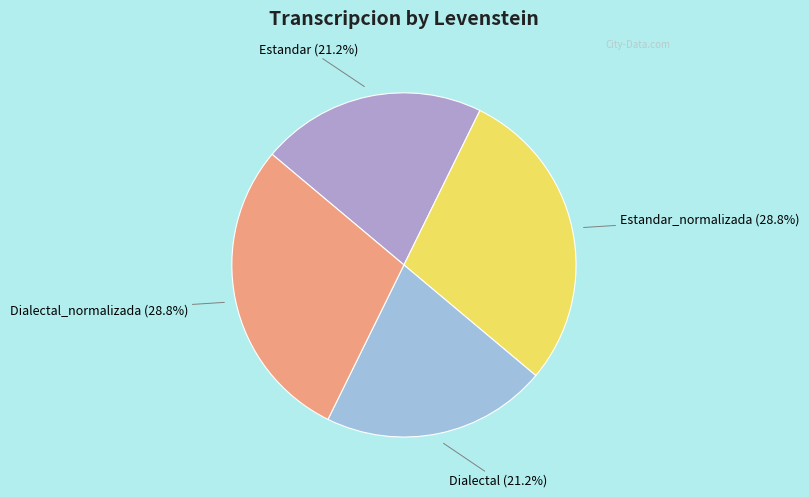

Is Estandar (21.2%) the majority of the pie?

No